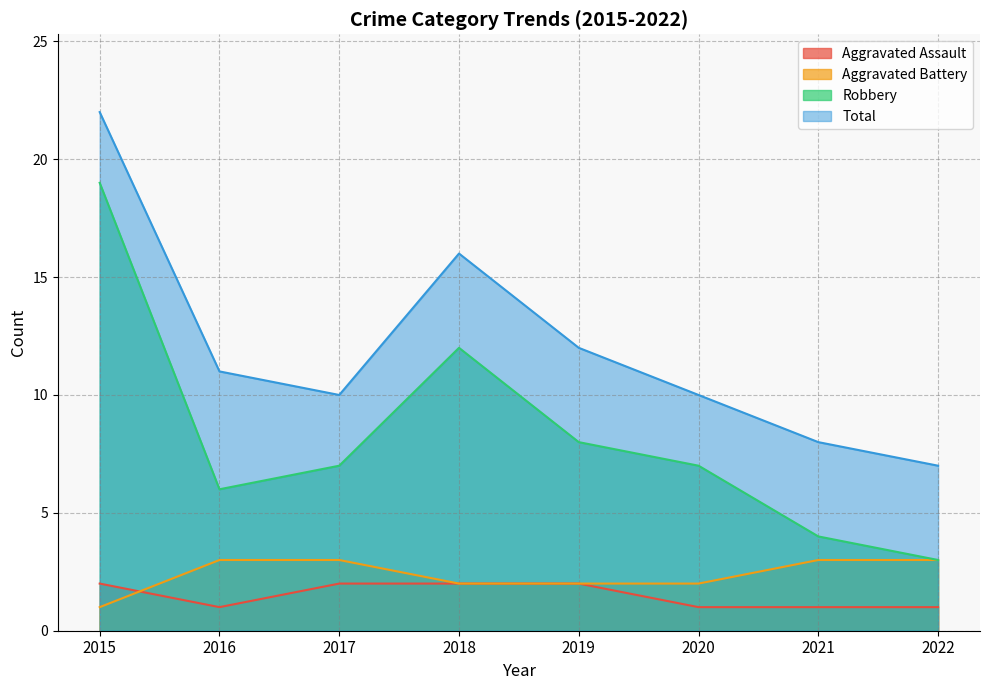

At which category does Robbery reach its first local valley?

2016